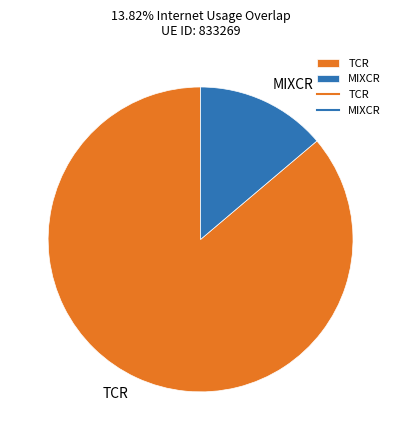

The TCR slice represents 94% of the pie. True or false?

False